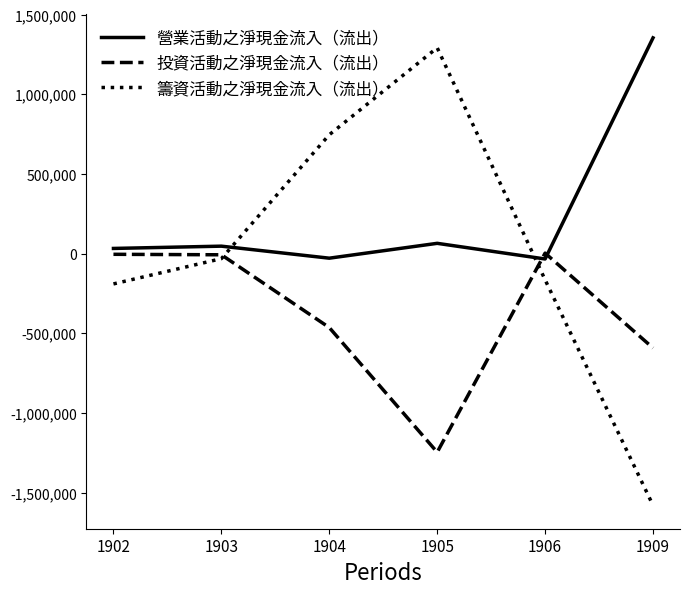

The value of 籌資活動之淨現金流入（流出） at 1904 is 311114. True or false?

False